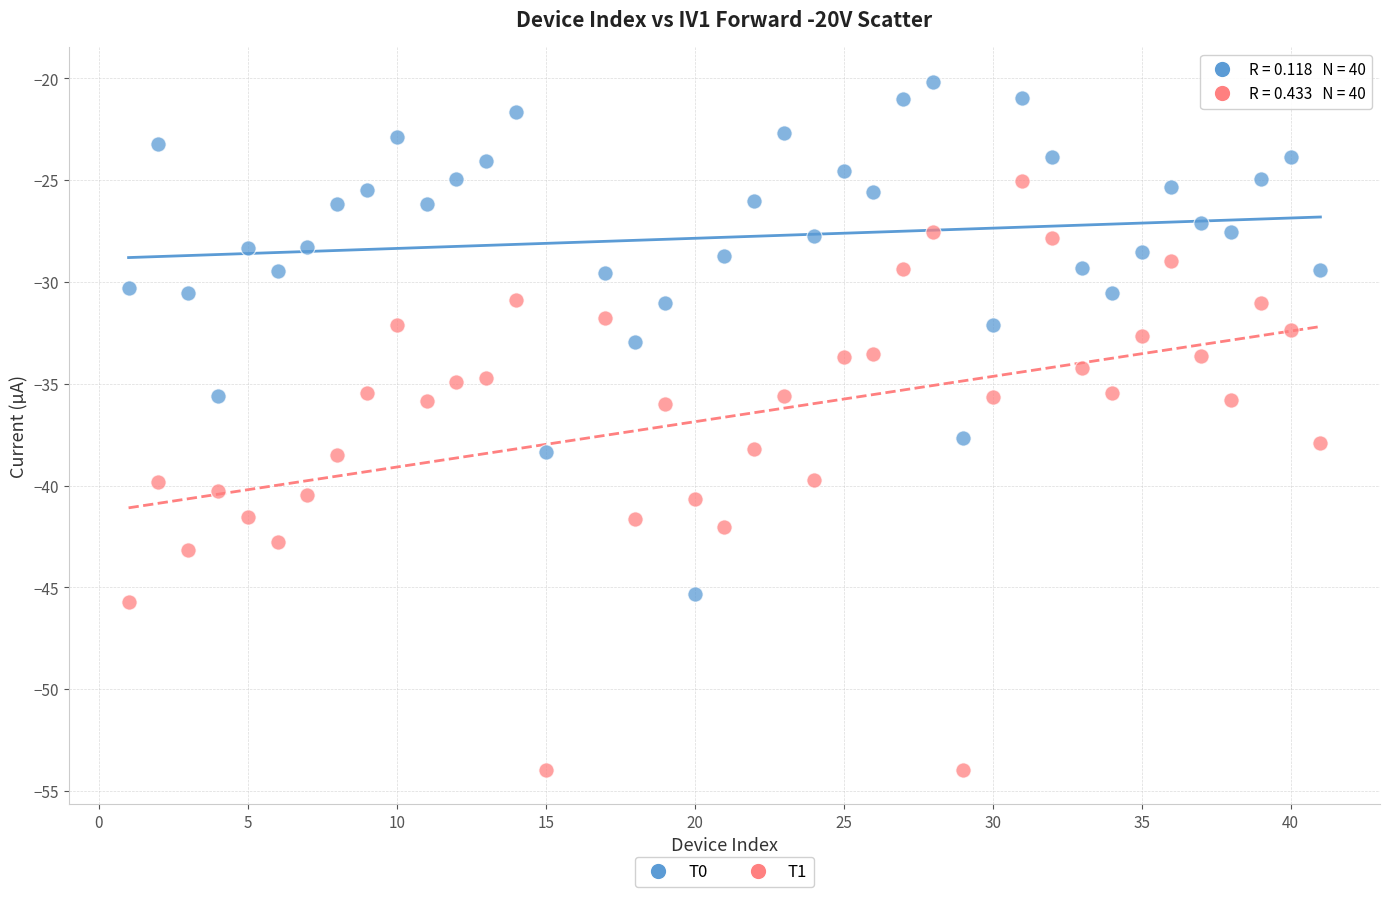

Which series contains the lowest Y value?

T1